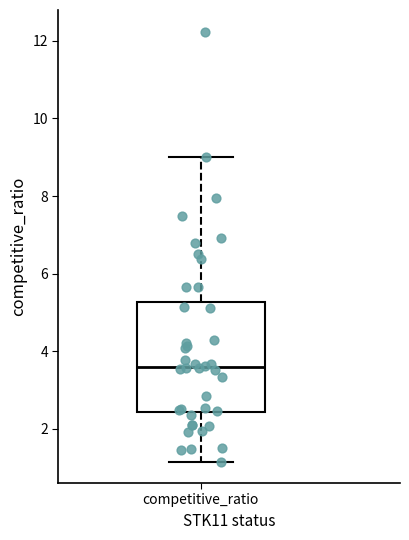

Where does the median line of the box for competitive_ratio sit on the y-axis? The values are not printed on the chart, so give them approximately, as read against the axis.

3.6